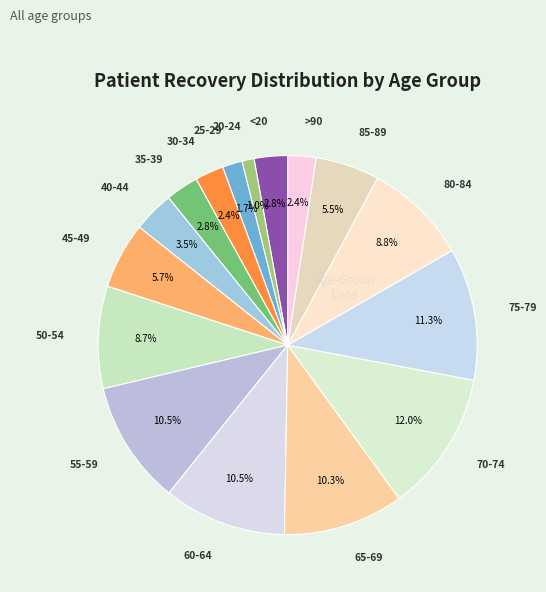

Does any single category account for the majority?

No